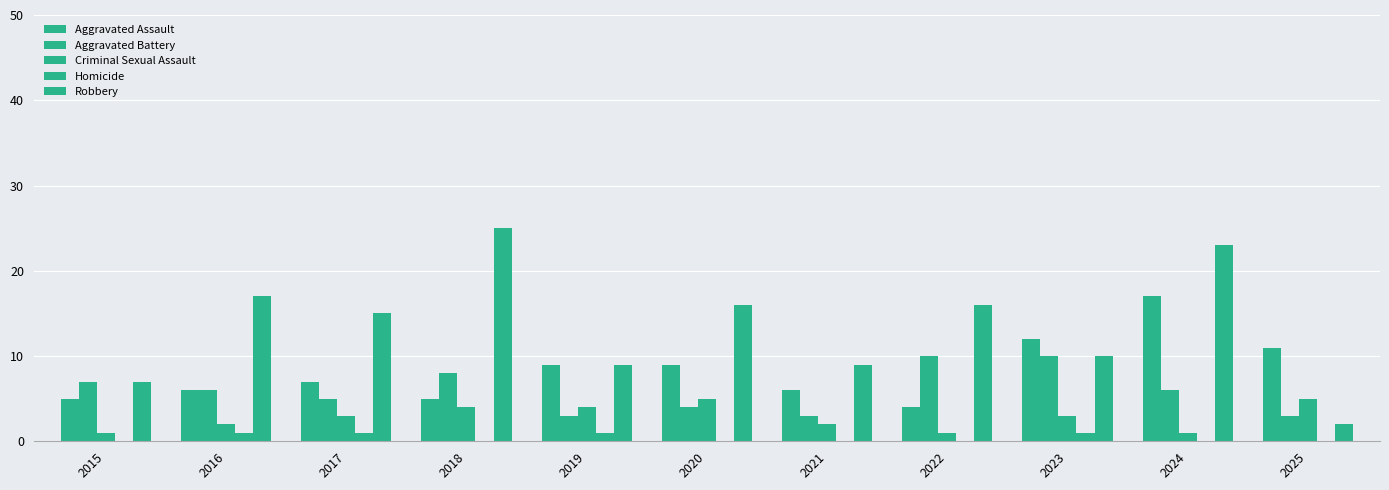

Reading right to left, extract all data points from this chart.

Aggravated Assault: 11	17	12	4	6	9	9	5	7	6	5
Aggravated Battery: 3	6	10	10	3	4	3	8	5	6	7
Criminal Sexual Assault: 5	1	3	1	2	5	4	4	3	2	1
Homicide: 0	0	1	0	0	0	1	0	1	1	0
Robbery: 2	23	10	16	9	16	9	25	15	17	7